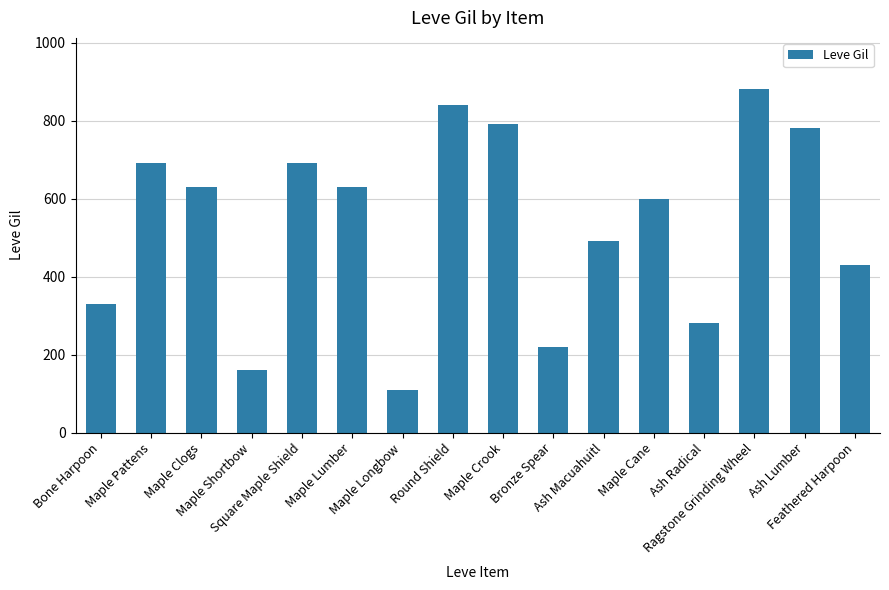

The chart shows a value of 330 at Bone Harpoon. True or false?

True